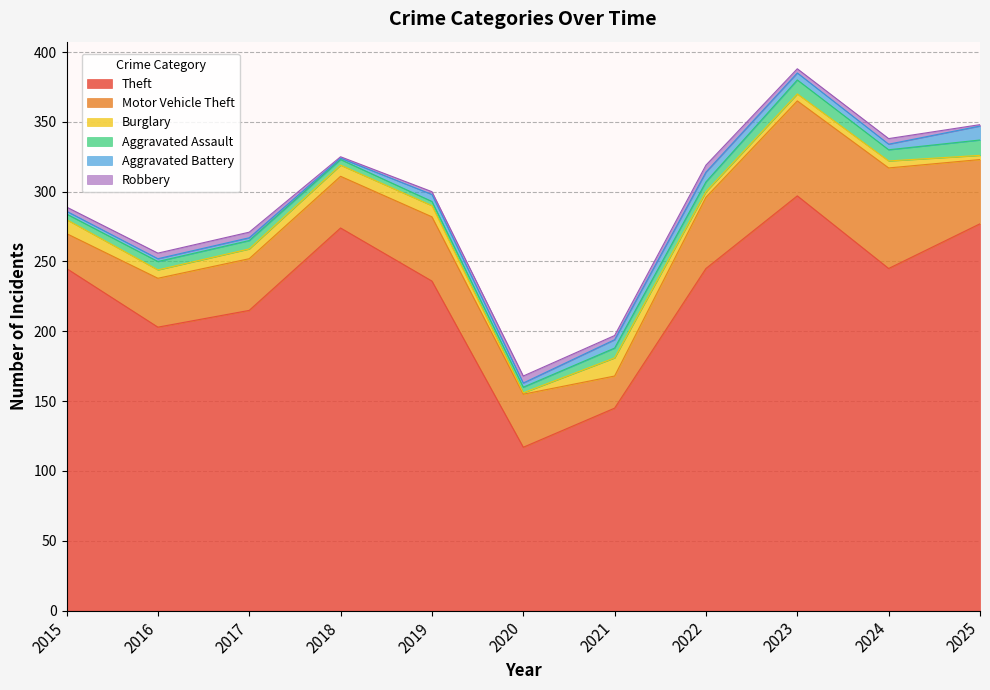

Rank the series by their maximum value, from lowest to highest.

Robbery, Aggravated Battery, Aggravated Assault, Burglary, Motor Vehicle Theft, Theft